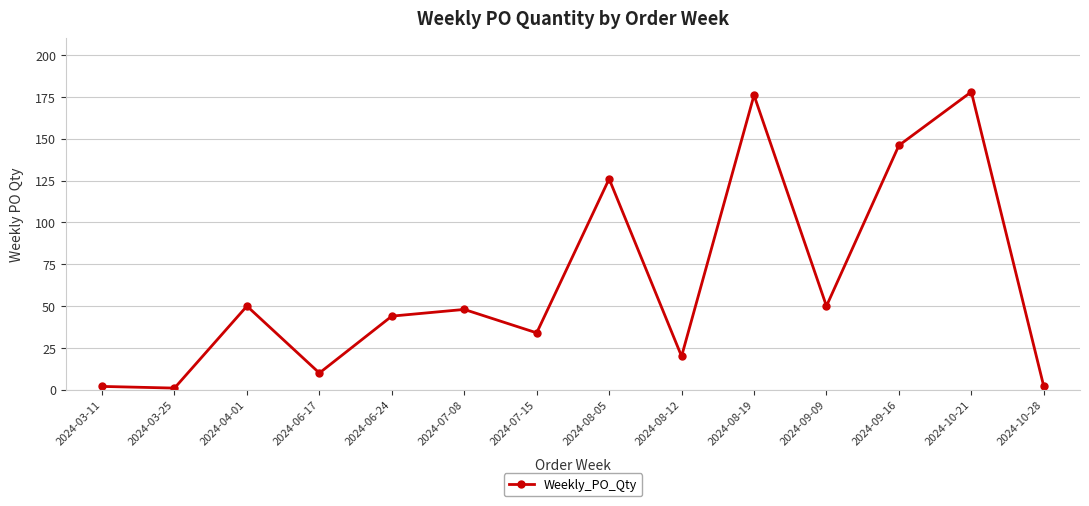

Reading left to right, extract all data points from this chart.

2	1	50	10	44	48	34	126	20	176	50	146	178	2